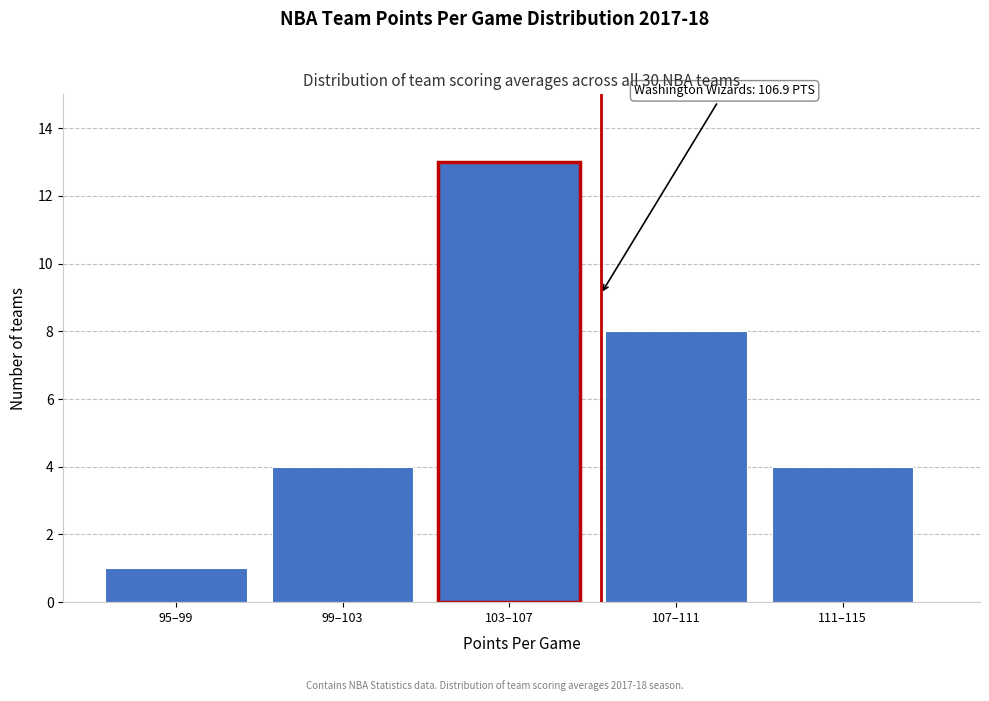

Reading left to right, transcribe all the data shown in this chart.

95–99=1	99–103=4	103–107=13	107–111=8	111–115=4